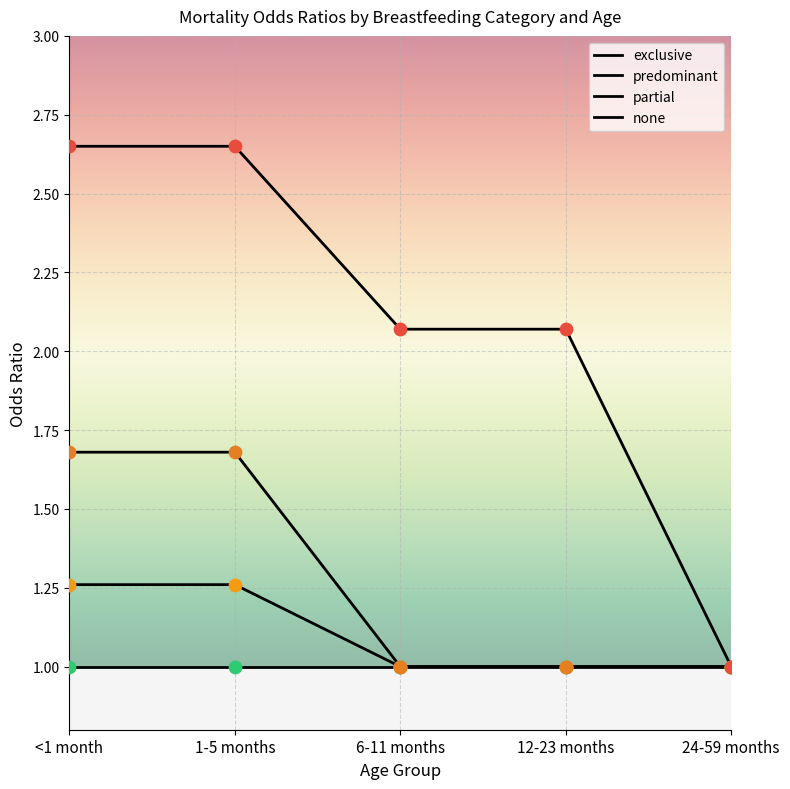

At which category is the sum across all series the highest?

<1 month